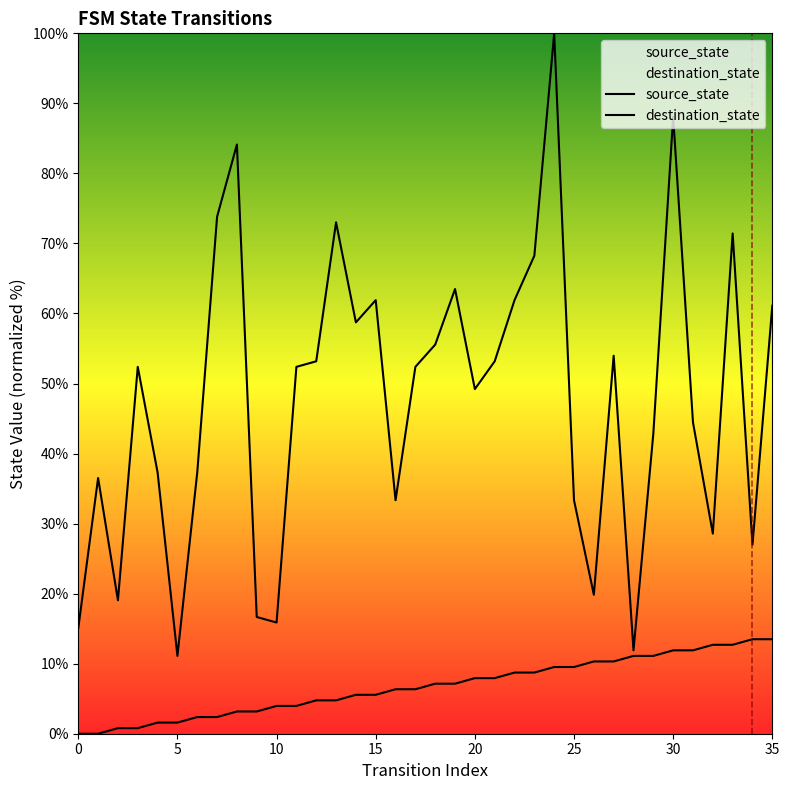

True or false: source_state and destination_state intersect in this chart.

False